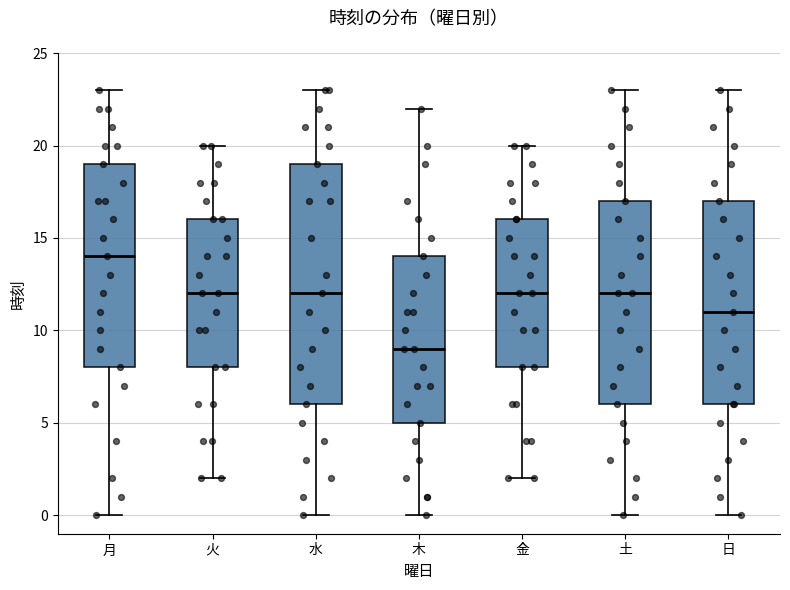

Where is the upper edge of the box for 水 on the y-axis? The values are not printed on the chart, so give them approximately, as read against the axis.

19